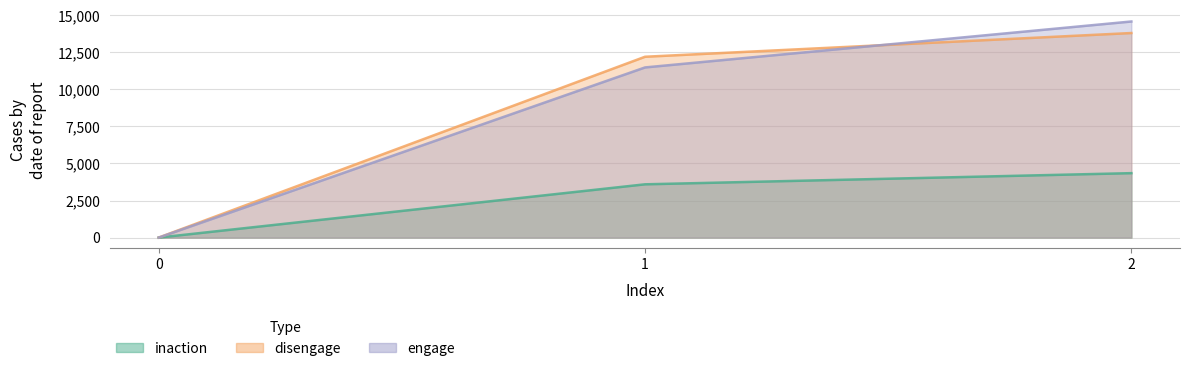

What value does the inaction series have at 2, to the nearest 10?

4350